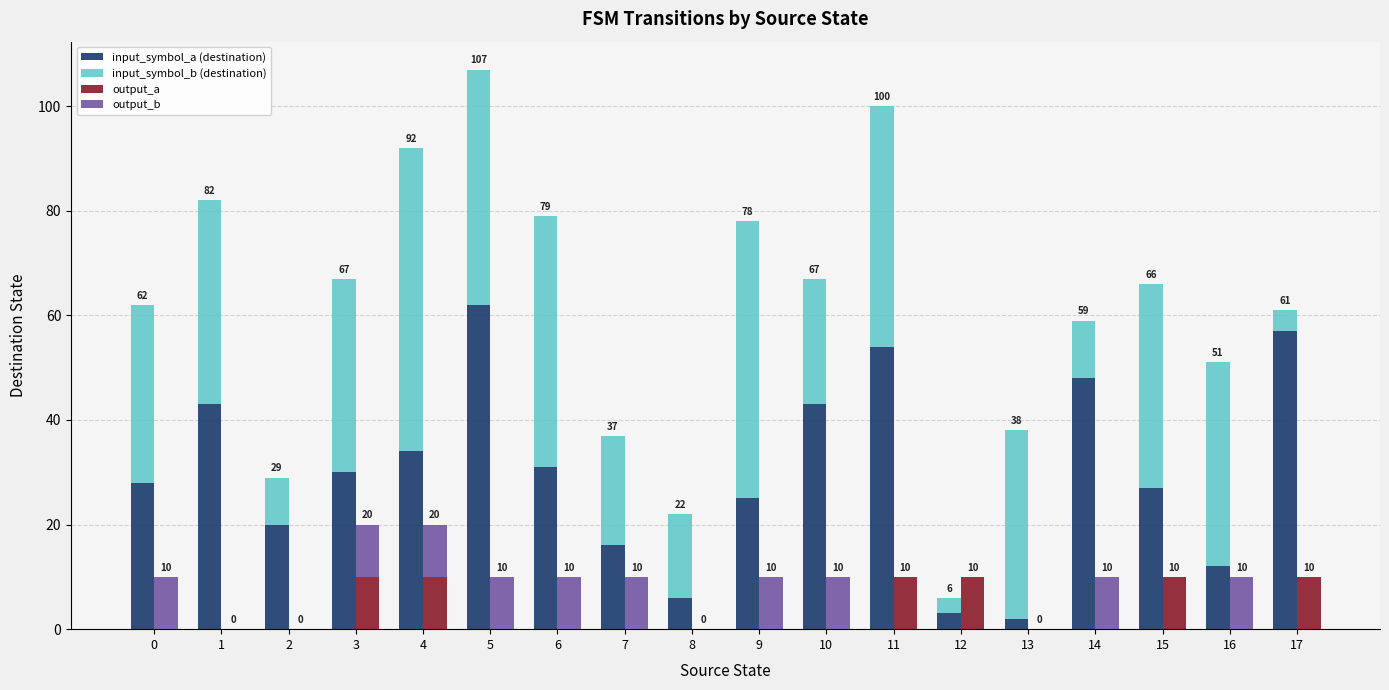

At how many categories does at least one series exceed 48?

5